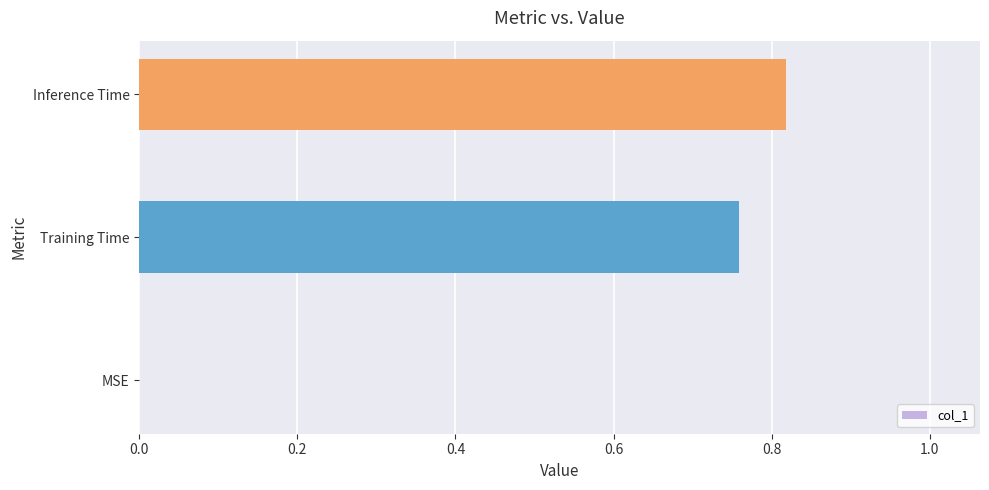

What is the change in value from Training Time to Inference Time?

+0.1